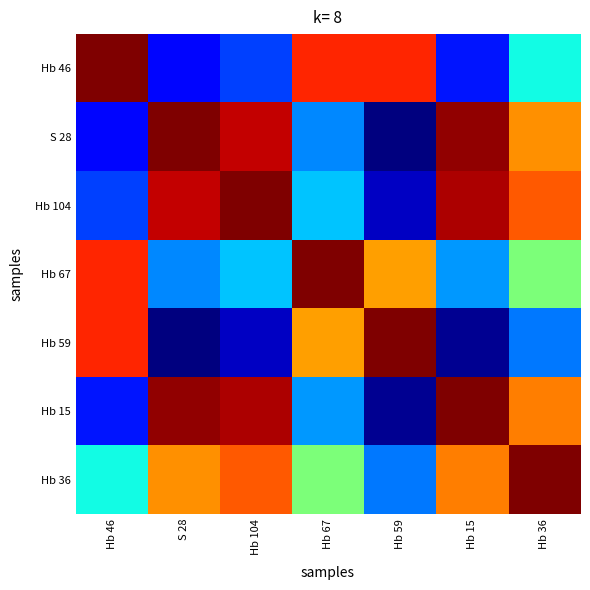

List the series in order of their peak value, highest first.

Hb 46, S 28, Hb 104, Hb 67, Hb 59, Hb 15, Hb 36